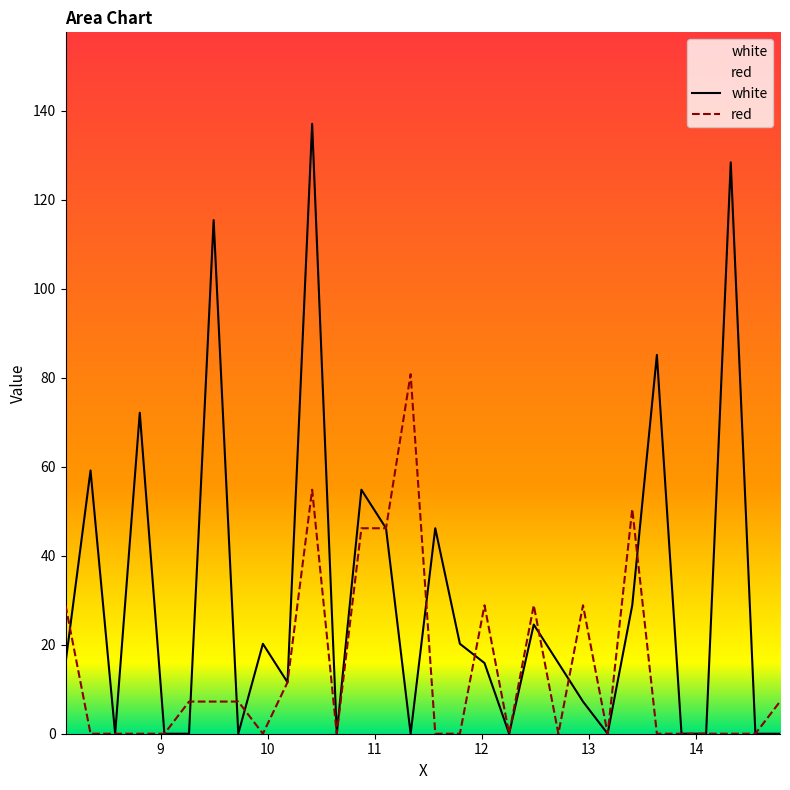

Reading left to right, extract all data points from this chart.

white: 15.9	59.2	0.0	72.1	0.0	0.0	115.4	0.0	20.2	11.6	137.1	0.0	54.8	46.2	0.0	46.2	20.2	15.9	0.0	24.5	15.9	7.2	0.0	28.9	85.1	0.0	0.0	128.4	0.0	0.0
red: 28.9	0.0	0.0	0.0	0.0	7.2	7.2	7.2	0.0	11.6	54.8	0.0	46.2	46.2	80.8	0.0	0.0	28.9	0.0	28.9	0.0	28.9	0.0	50.5	0.0	0.0	0.0	0.0	0.0	7.2